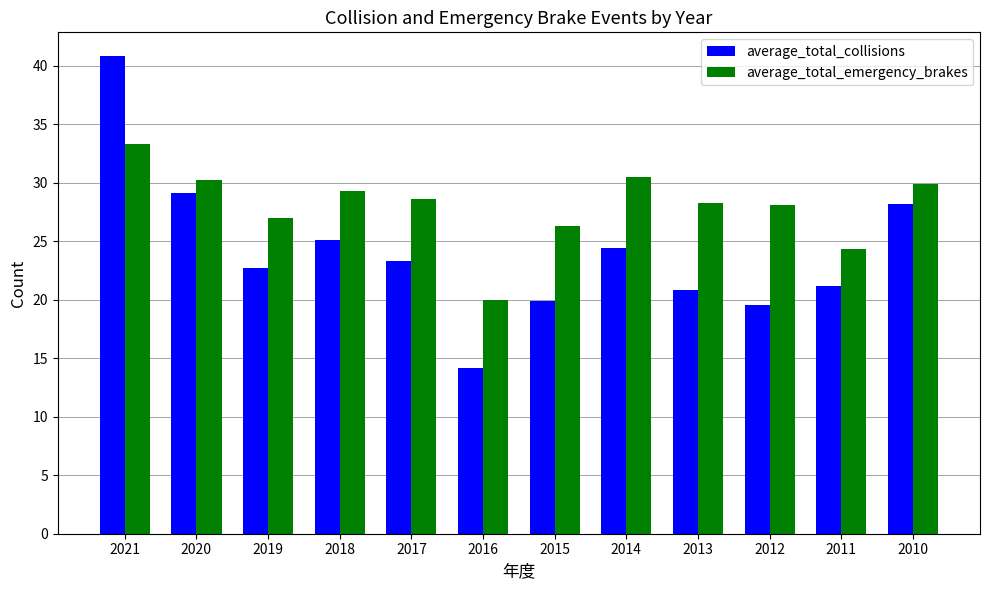

How many groups of bars are there?

12